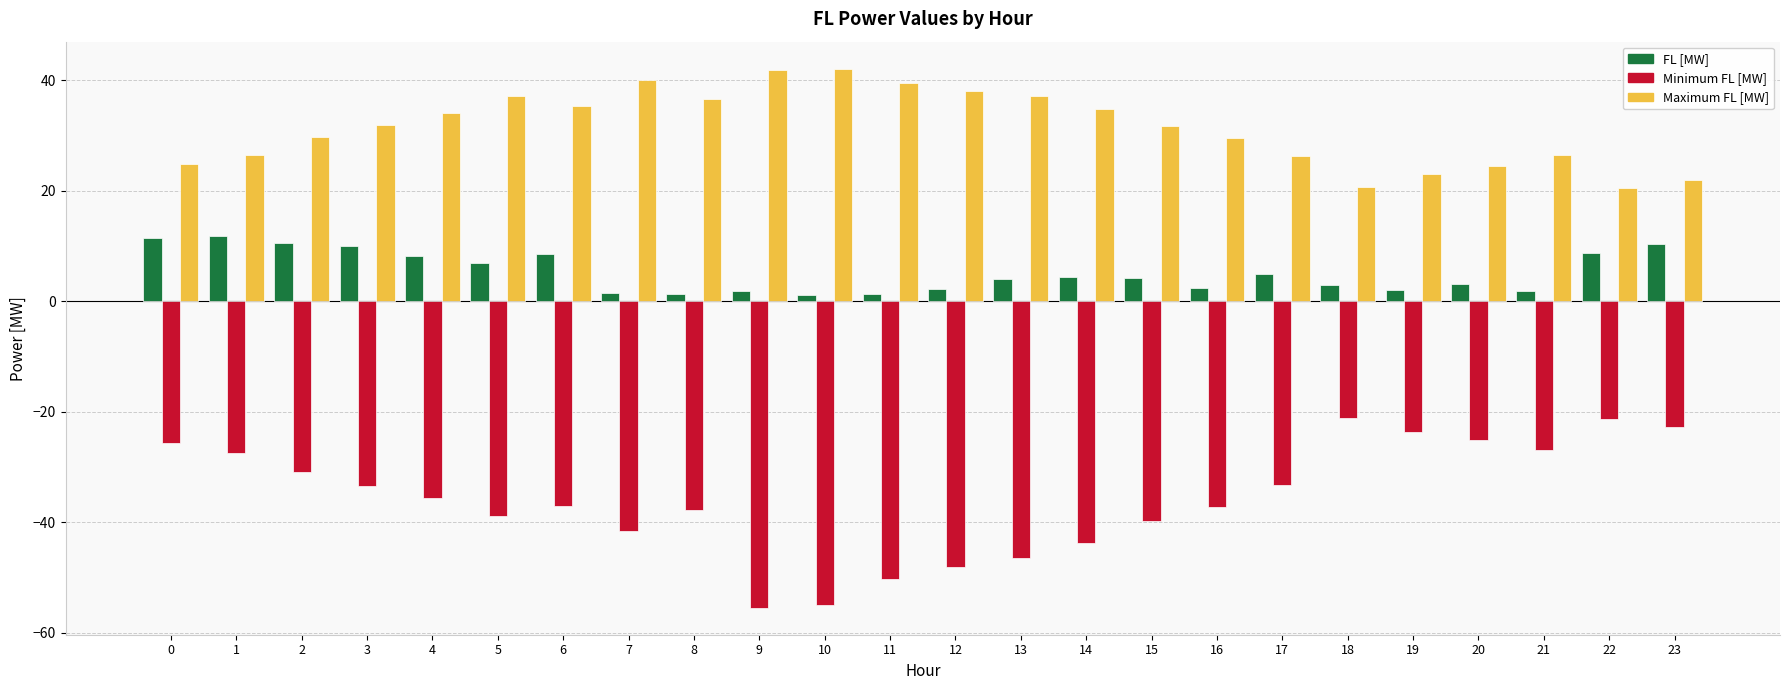

What is the spread (max minus min) of values at 4?

69.7